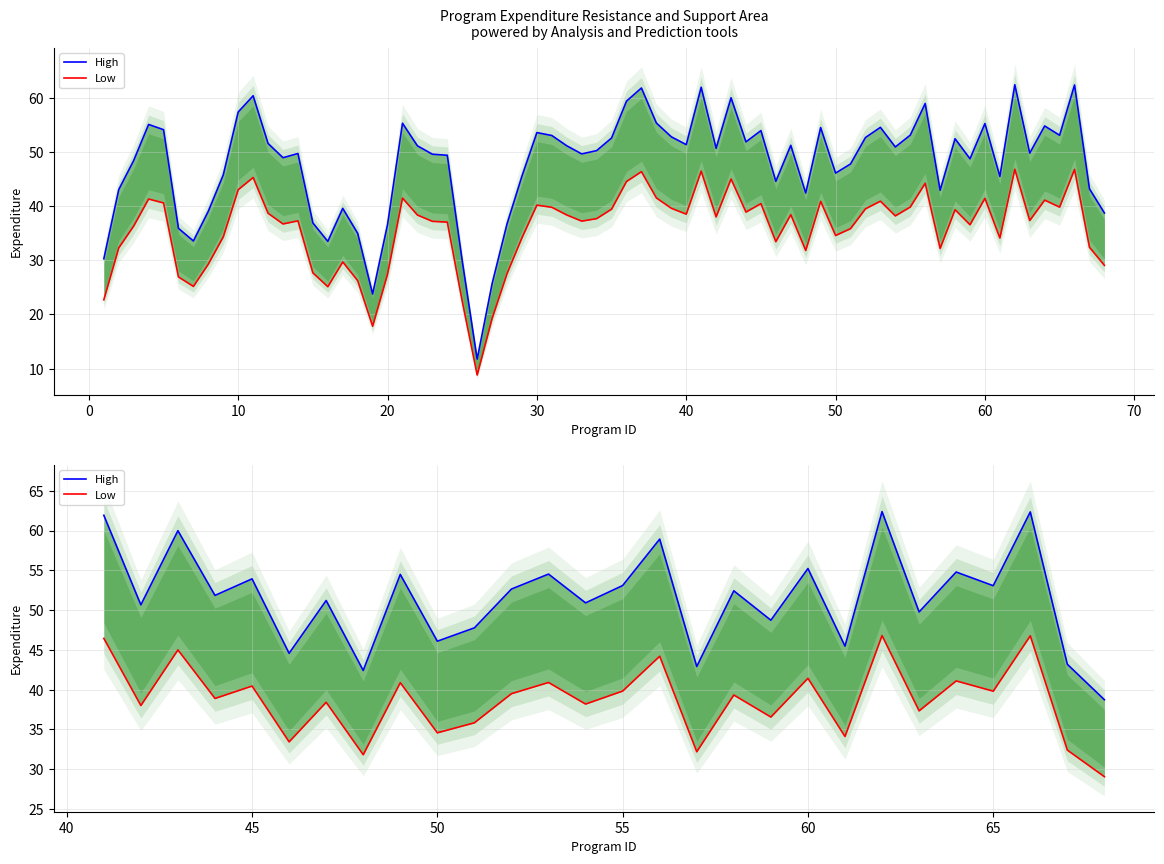

True or false: High and Low cross at least once.

False